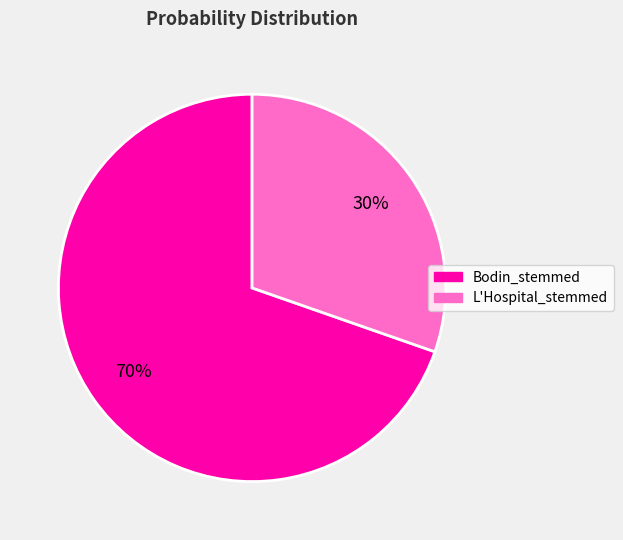

Between Bodin_stemmed and L'Hospital_stemmed, which is larger?

Bodin_stemmed